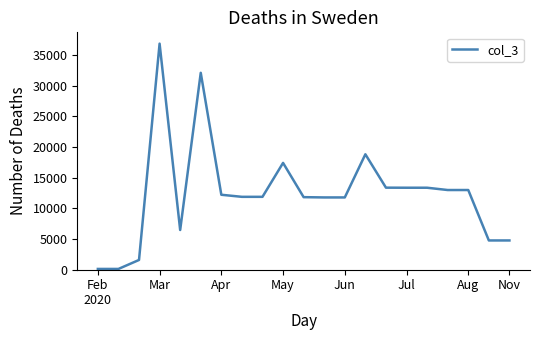

What is the greatest value displayed?

36869